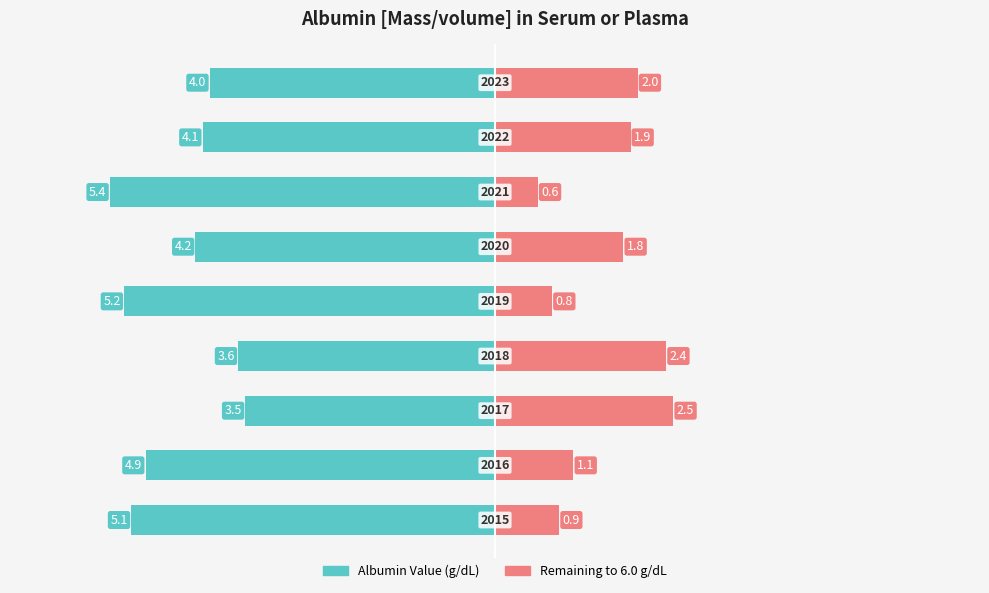

What is the difference between the maximum and minimum values?

1.9